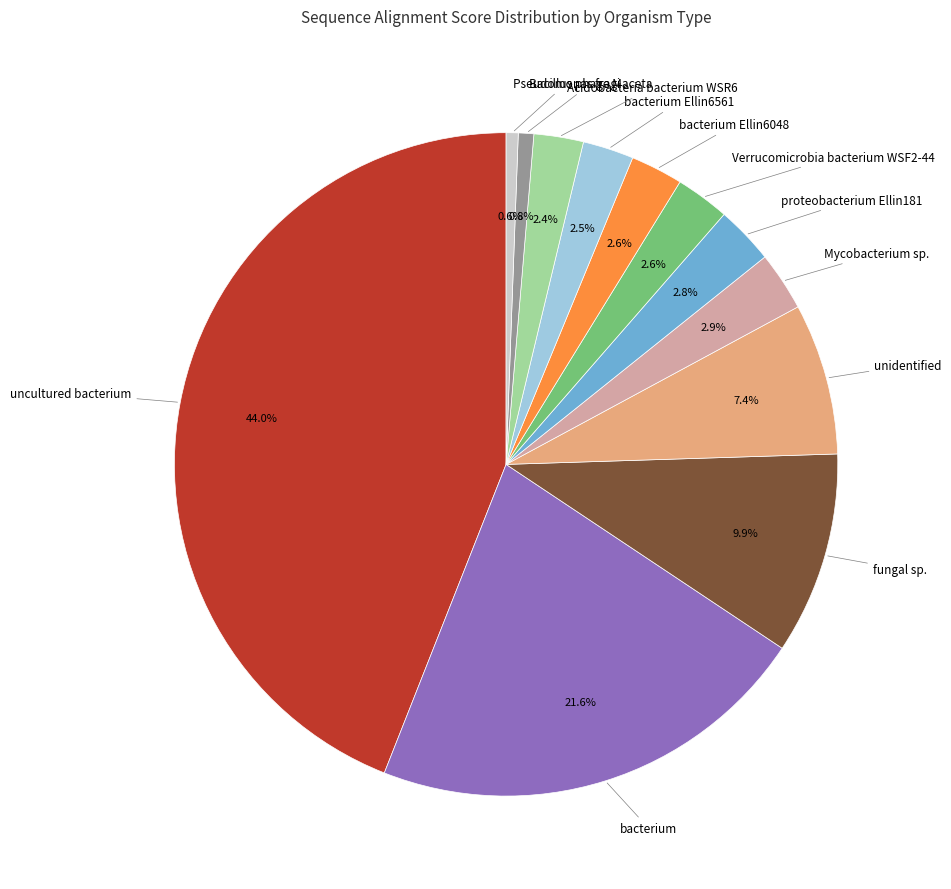

Is there any slice that represents more than half of the pie?

No